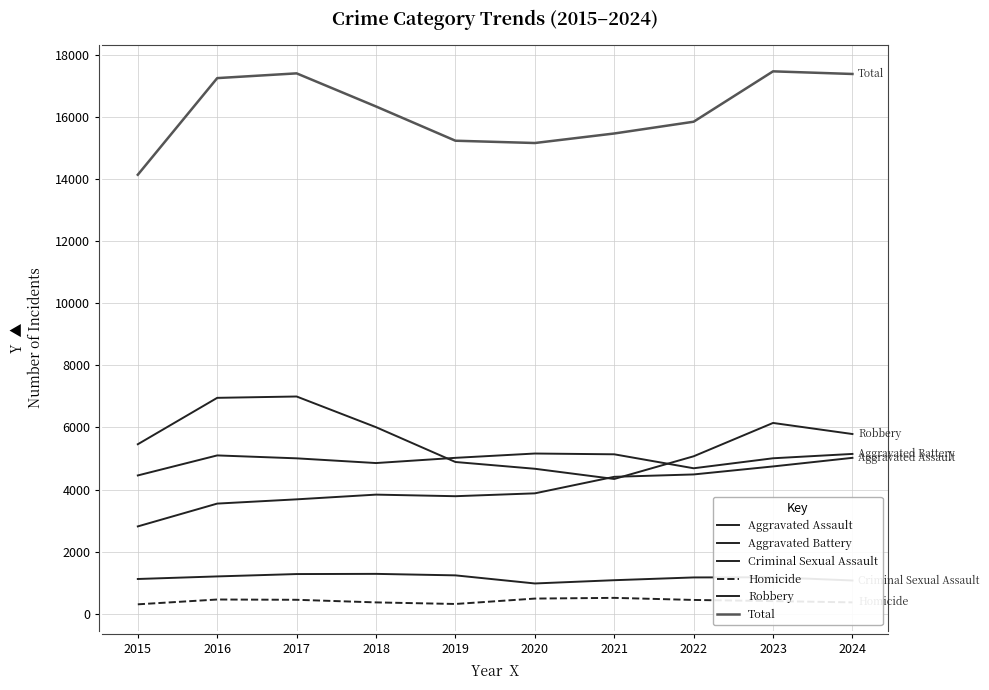

Where does the Aggravated Battery series first go above 5020?

2016